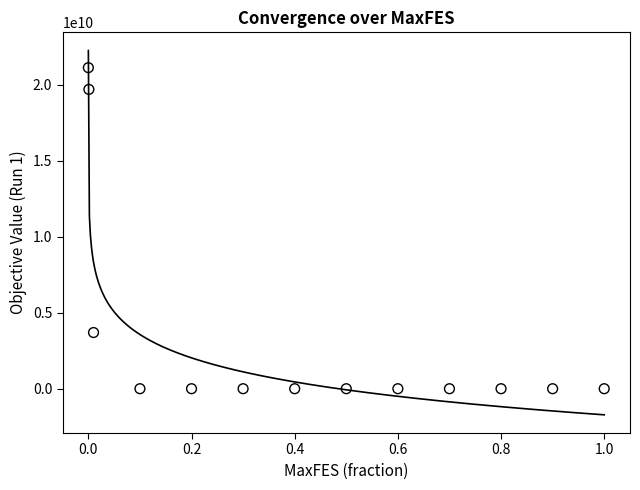

What is the range of X values (max minus min)?

1.0